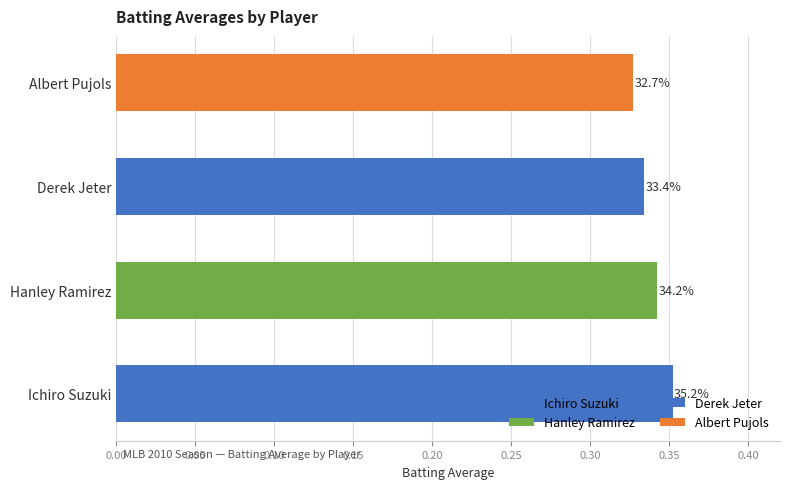

What is the sum of all values?

1.4